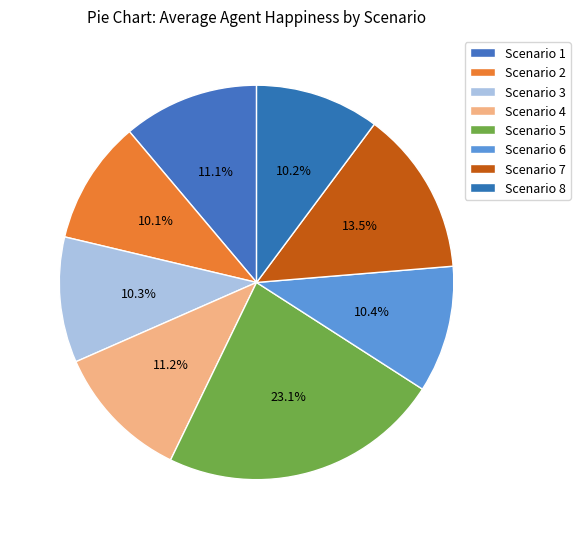

To the nearest percent, what is the difference between the largest and smallest slice percentages?

13%